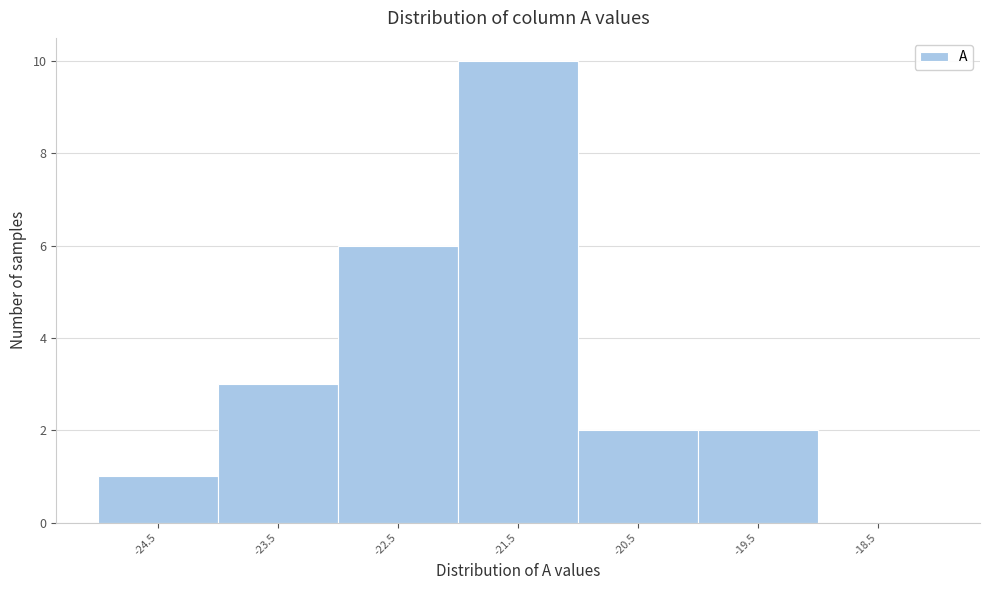

Reading left to right, list all the values displayed in this chart.

-24.5=1	-23.5=3	-22.5=6	-21.5=10	-20.5=2	-19.5=2	-18.5=0